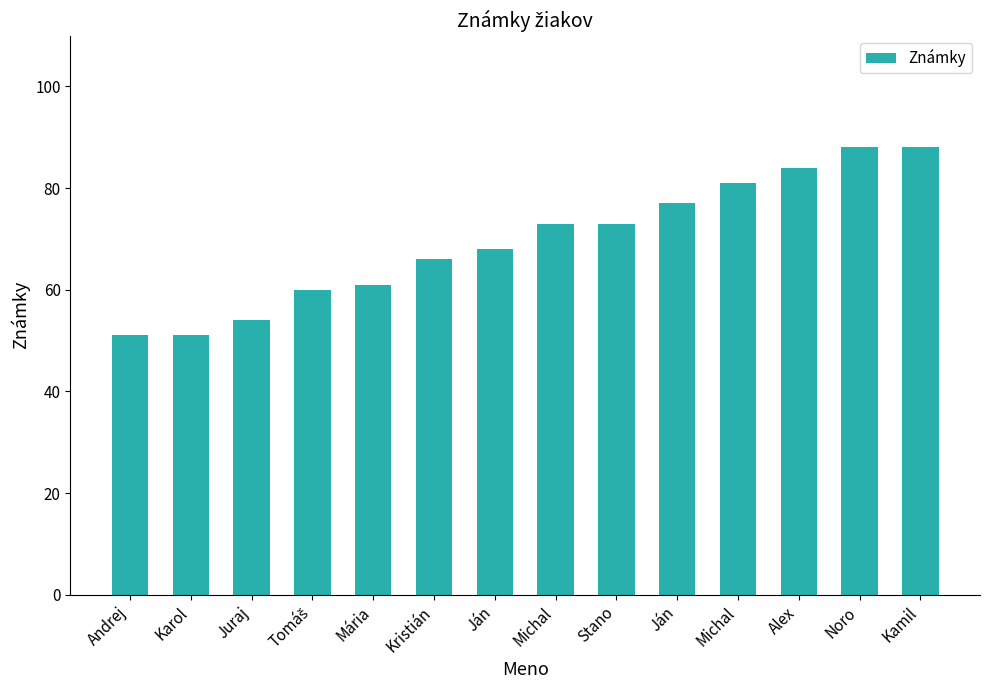

Reading left to right, transcribe all the data shown in this chart.

Andrej=51	Karol=51	Juraj=54	Tomáš=60	Mária=61	Kristián=66	Ján=68	Michal=73	Stano=73	Ján=77	Michal=81	Alex=84	Noro=88	Kamil=88